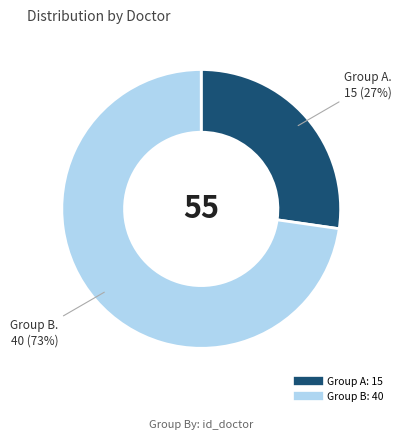

Does any single category account for the majority?

Yes